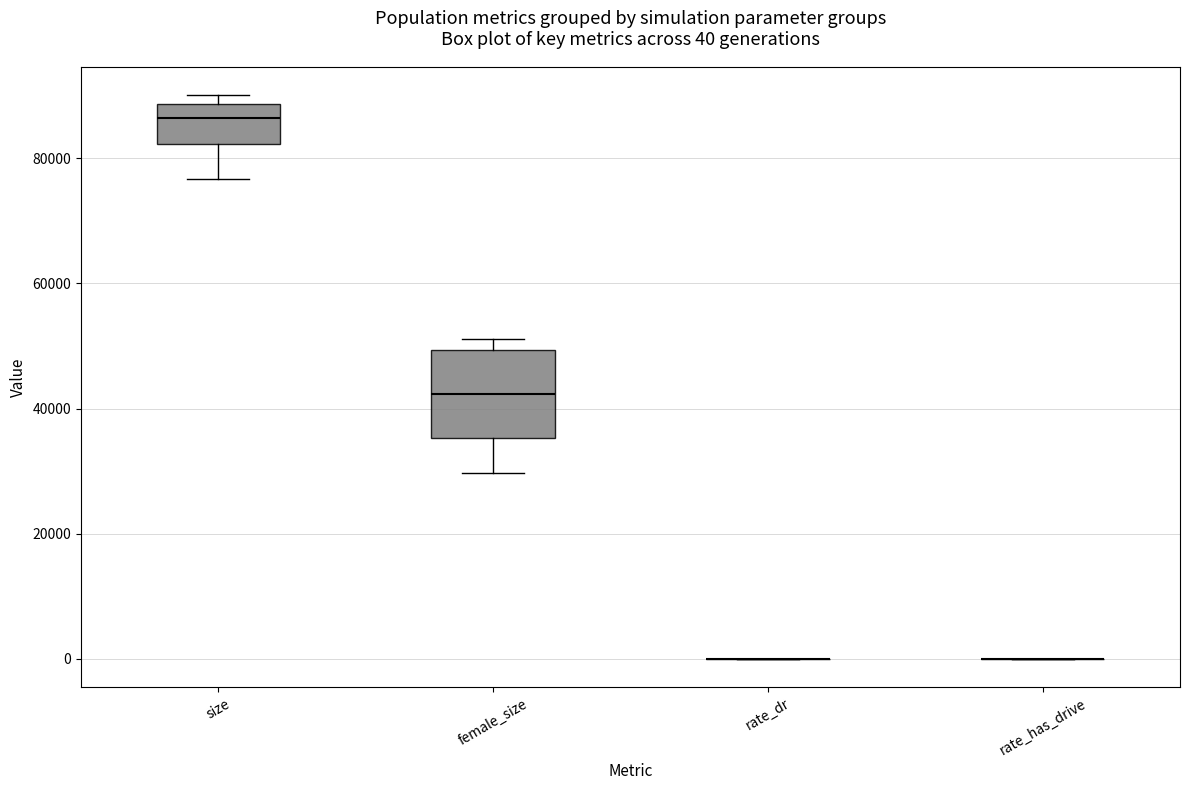

Comparing the boxes themselves (not the whiskers), which one is the tallest?

female_size